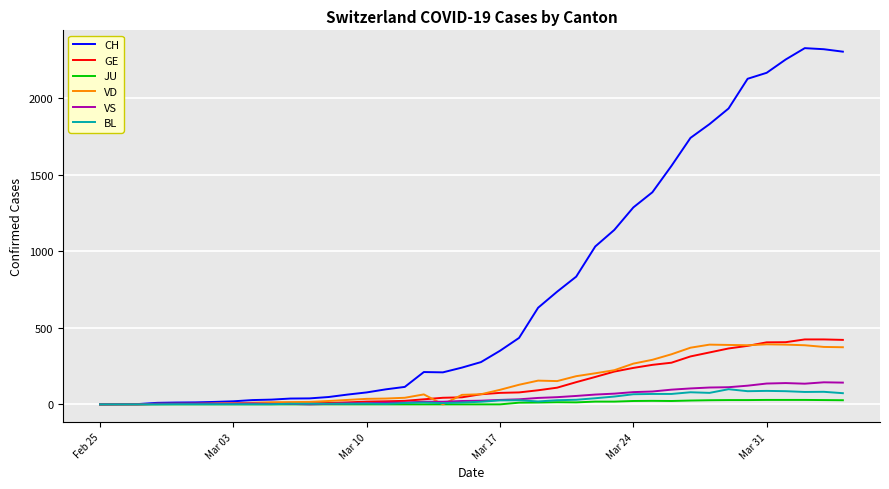

Which series has the largest range (max minus min)?

CH